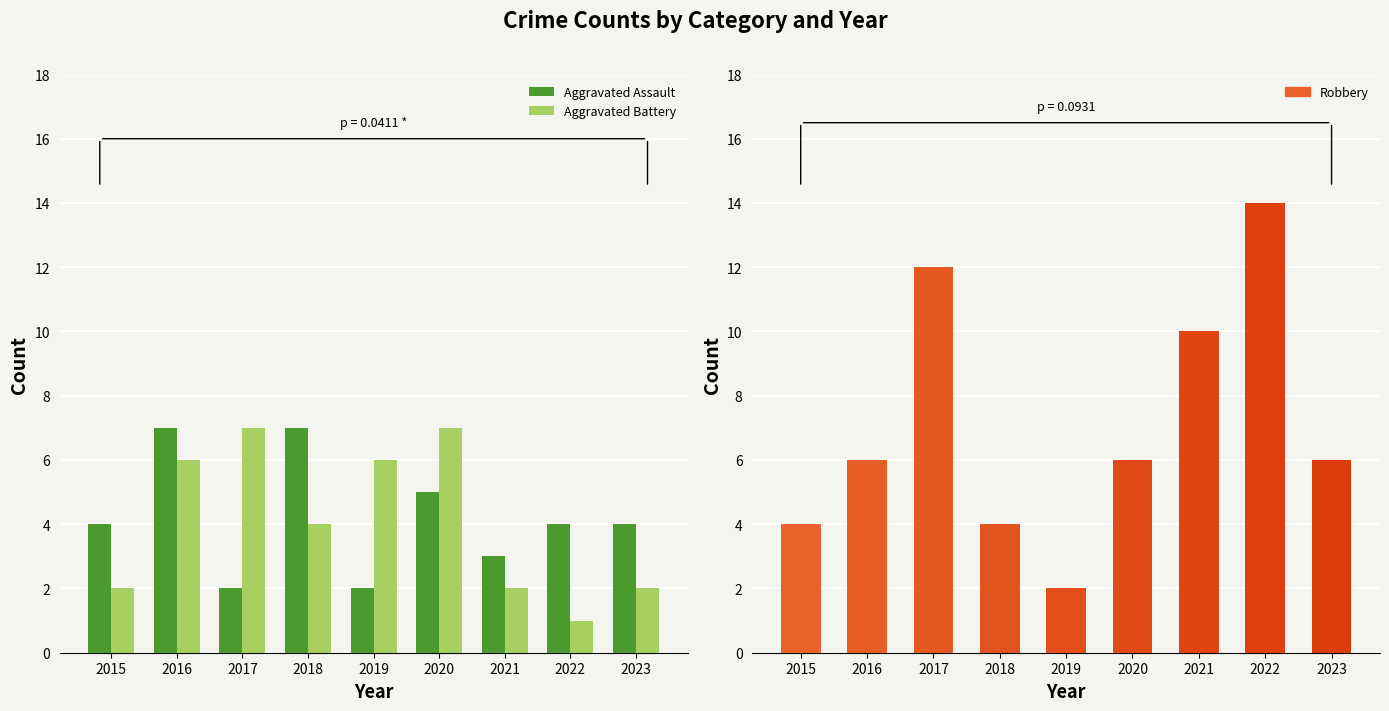

At which label does Aggravated Battery first exceed 4?

2016